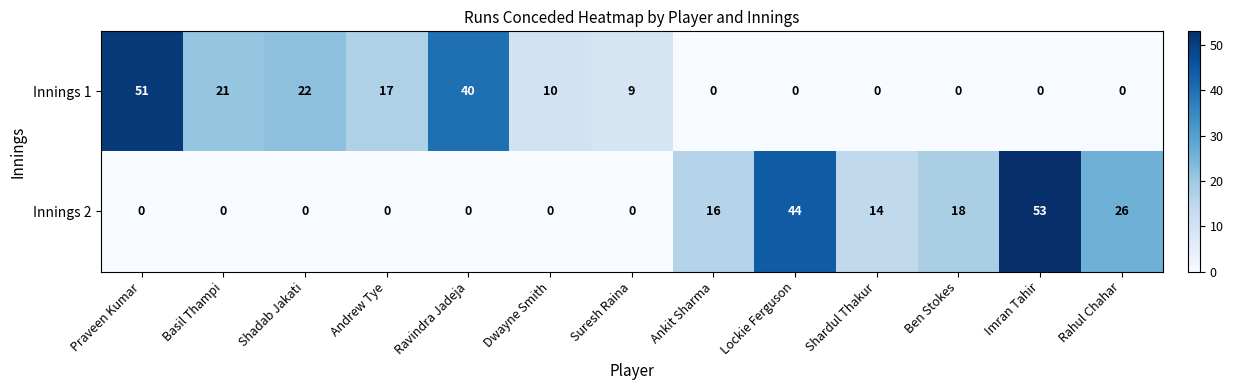

List the series in order of their peak value, highest first.

Innings 2, Innings 1